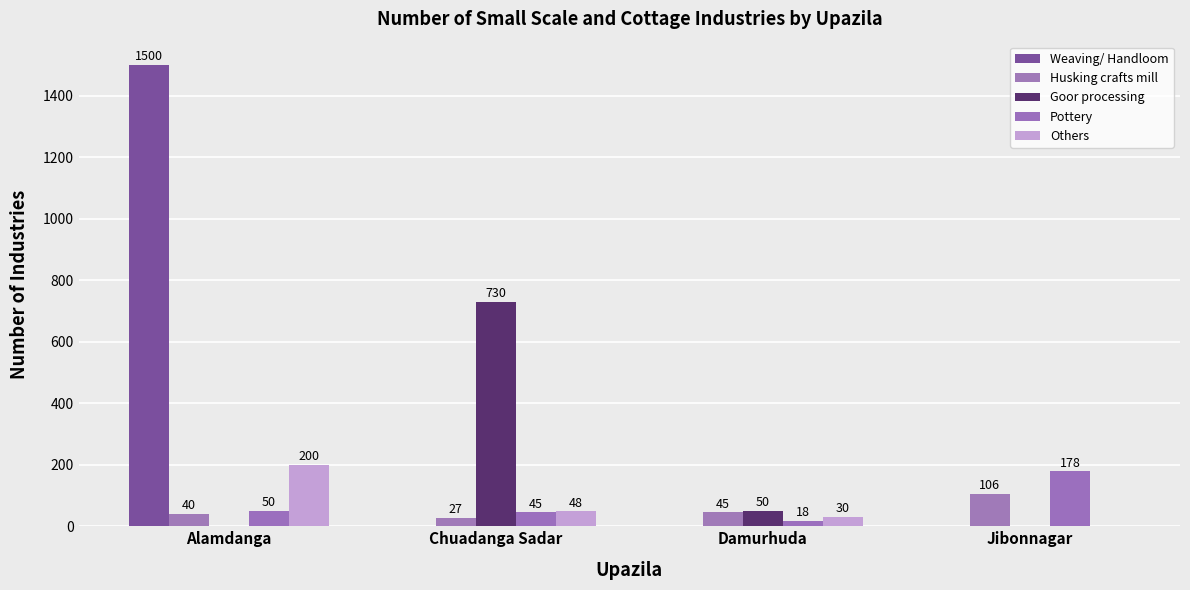

What is the difference between the Husking crafts mill values at Damurhuda and Alamdanga?

5